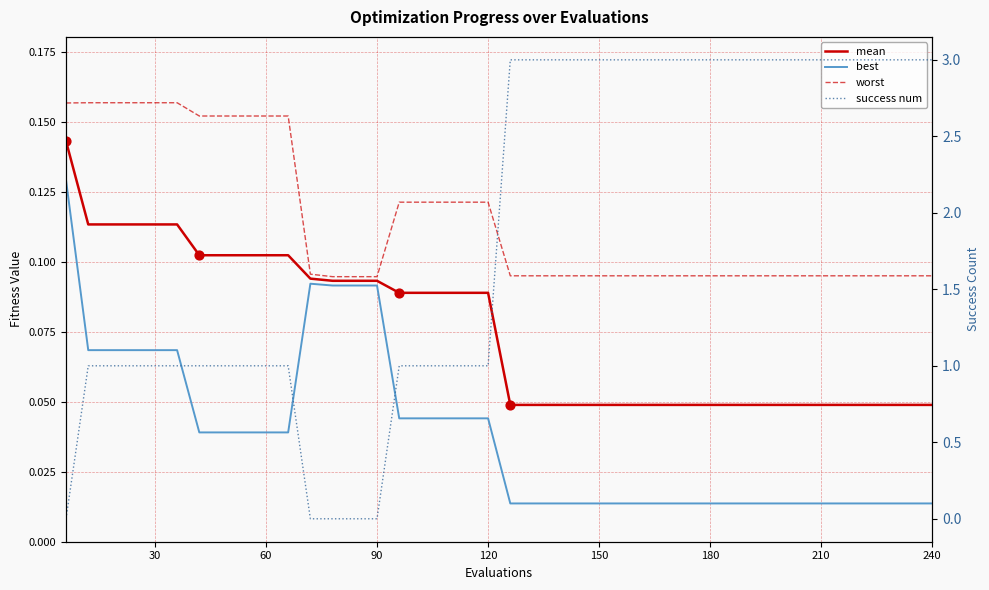

Which series has the widest spread of Y values?

success num